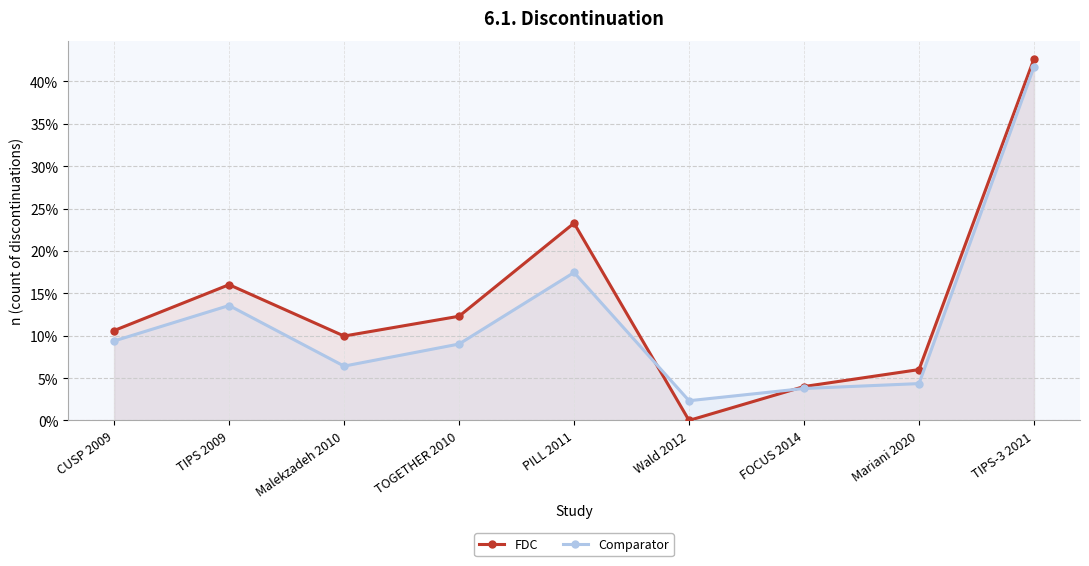

What is the sum of the Comparator values at Wald 2012 and TOGETHER 2010?

11.3